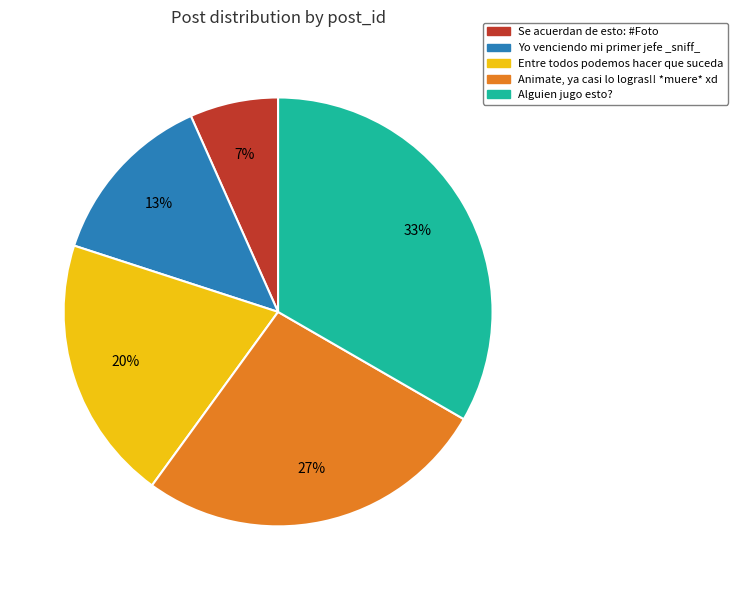

Rank the categories by value from highest to lowest.

Alguien jugo esto?, Animate, ya casi lo logras!! *muere* xd, Entre todos podemos hacer que suceda, Yo venciendo mi primer jefe _sniff_, Se acuerdan de esto: #Foto